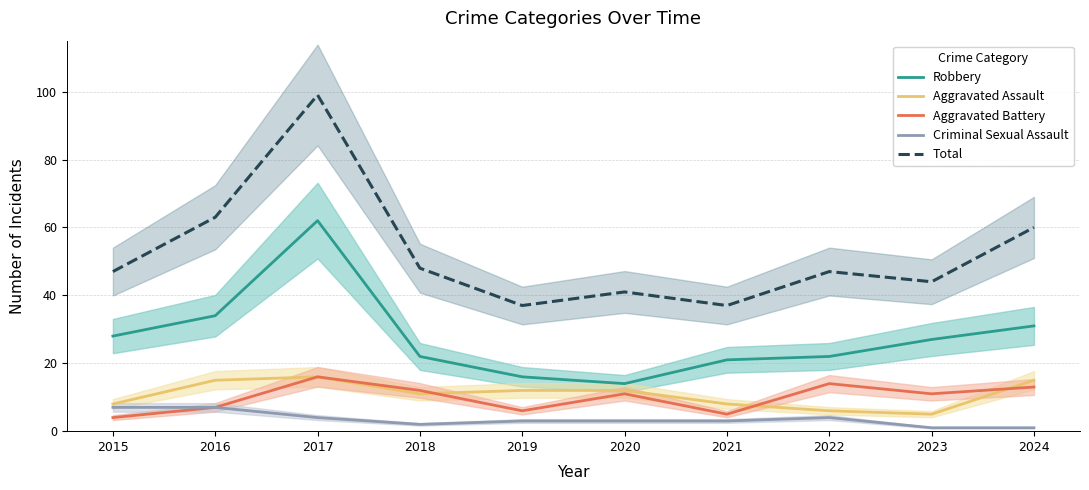

Reading left to right, extract all data points from this chart.

Robbery: 28	34	62	22	16	14	21	22	27	31
Aggravated Assault: 8	15	16	11	12	12	8	6	5	15
Aggravated Battery: 4	7	16	12	6	11	5	14	11	13
Criminal Sexual Assault: 7	7	4	2	3	3	3	4	1	1
Total: 47	63	99	48	37	41	37	47	44	60